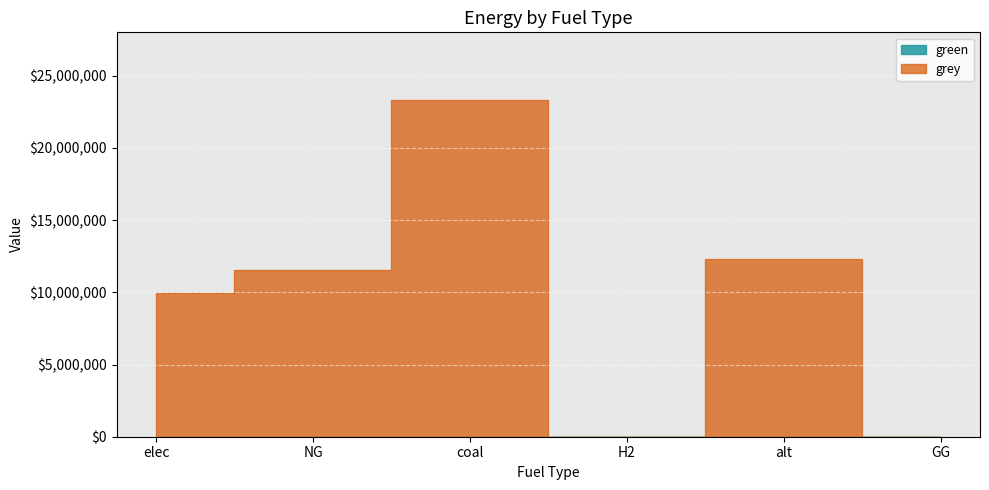

List the labels in order of green value, largest first.

elec, NG, coal, H2, alt, GG